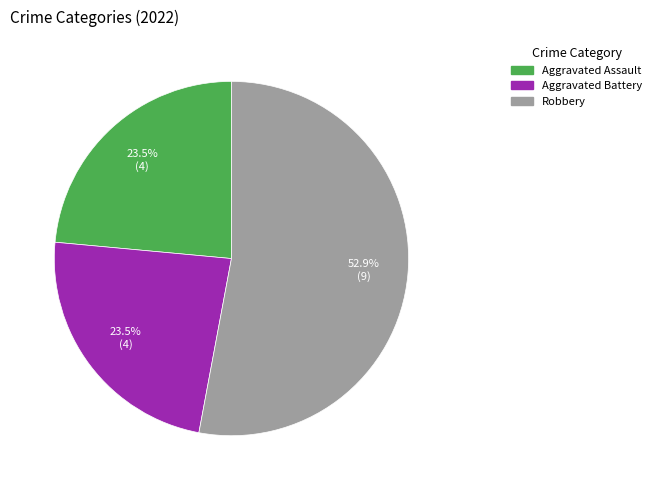

Is there a majority slice in this chart?

Yes